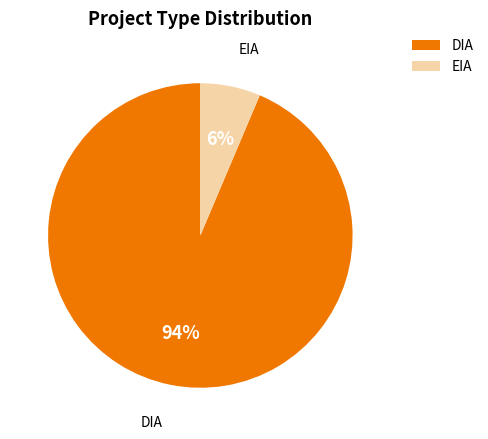

Which category has the biggest portion of the pie?

DIA